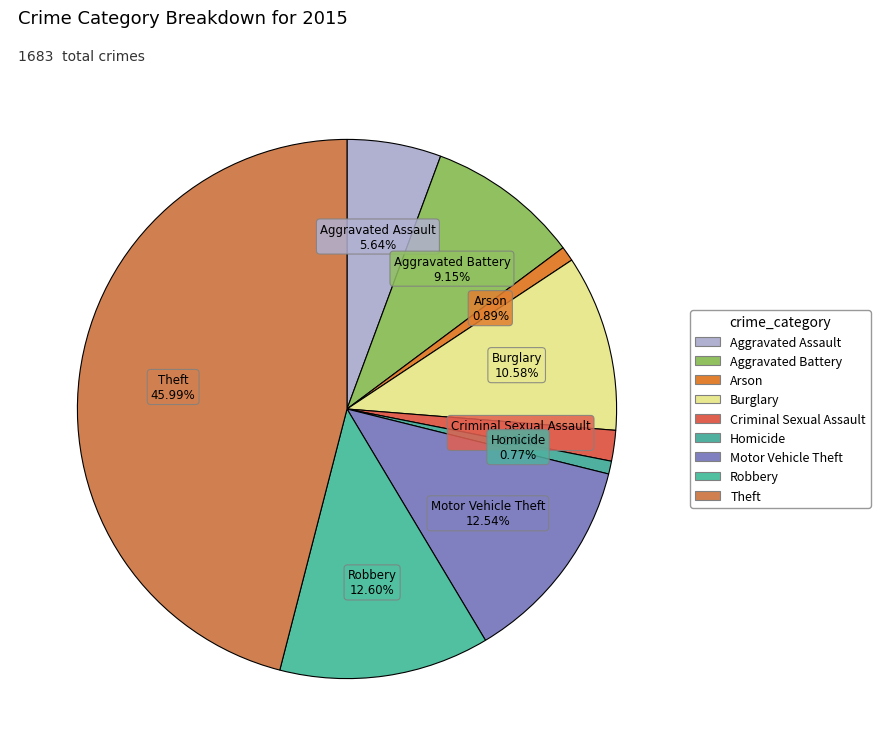

Which has a higher value, Aggravated Battery or Burglary?

Burglary